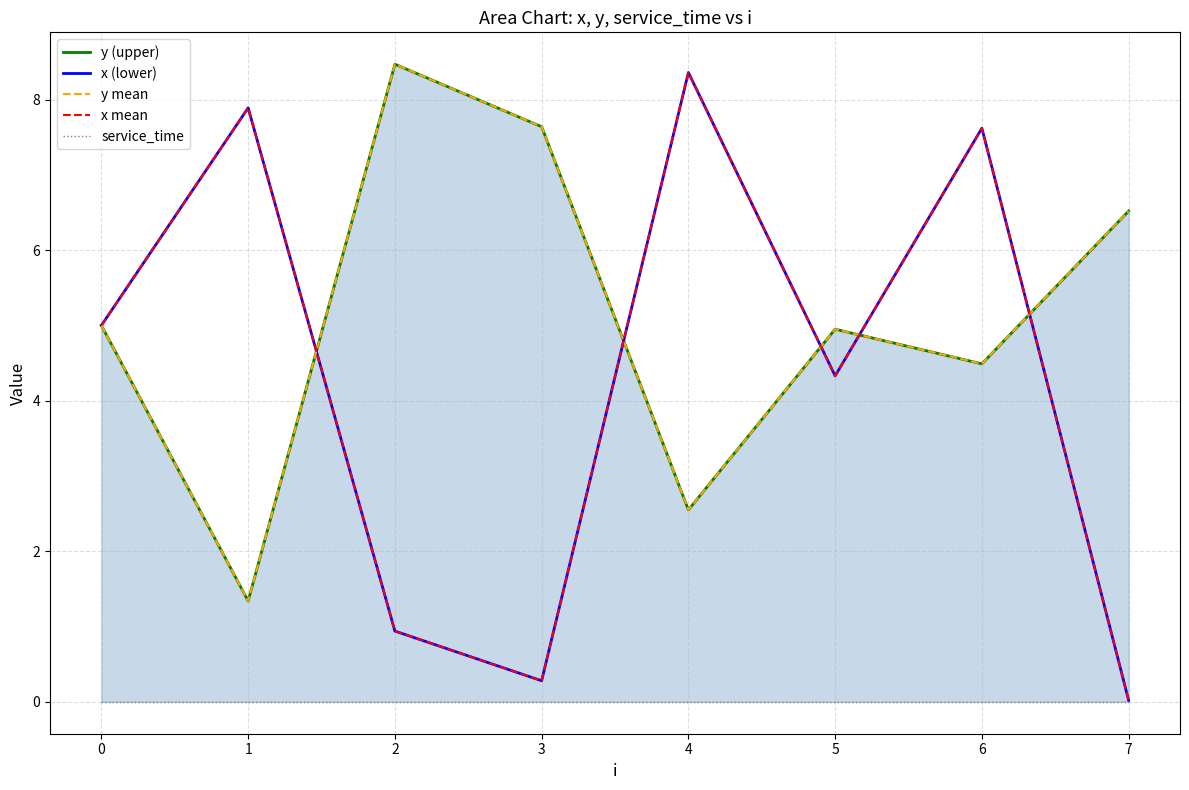

Does the chart have visible grid lines?

Yes